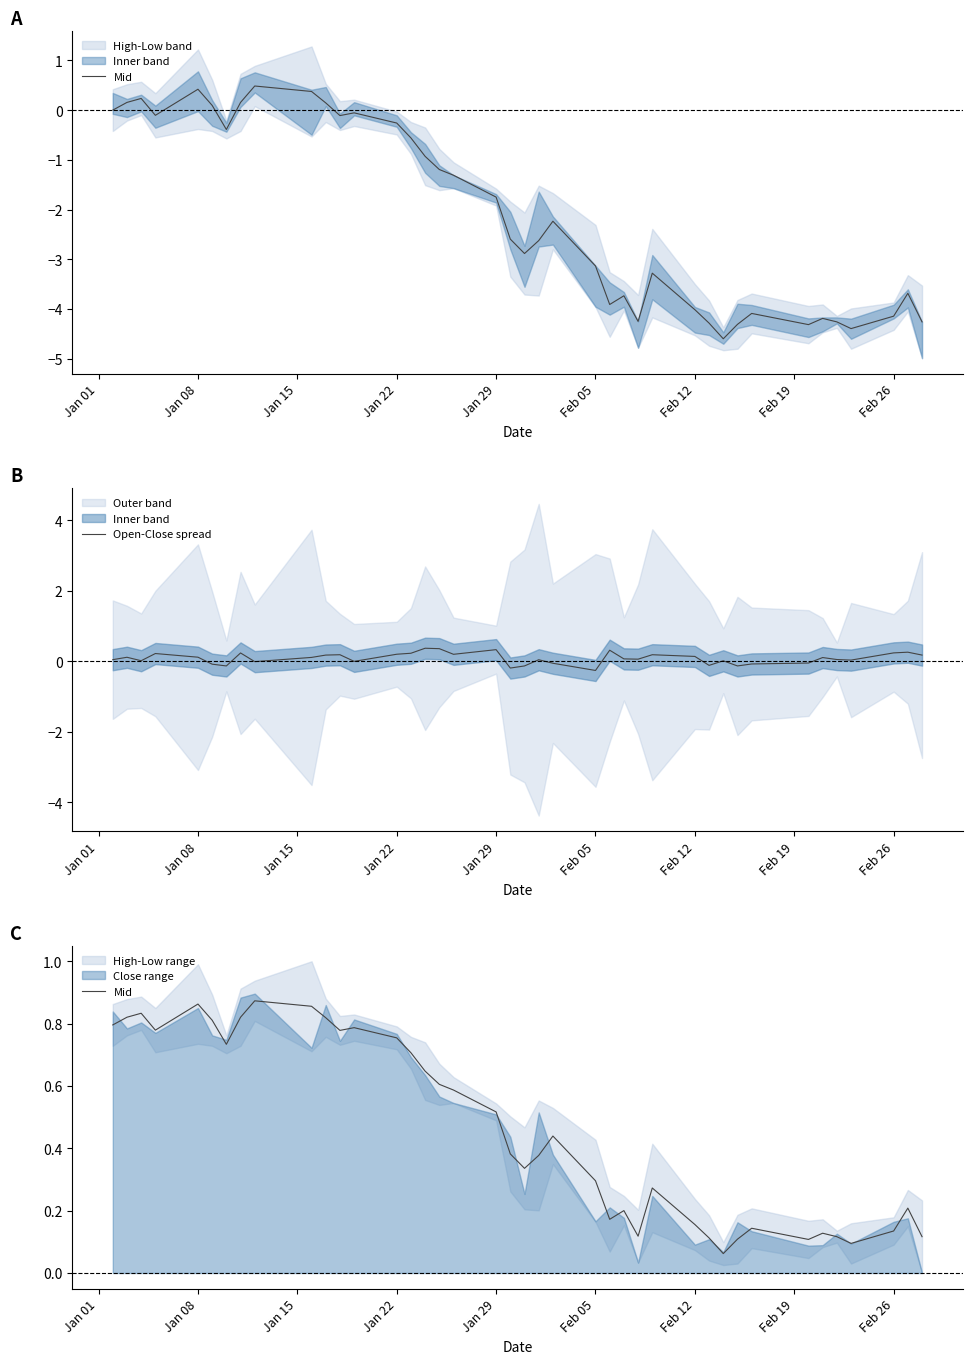

What is the sum of all Open-Close spread values?

3.3